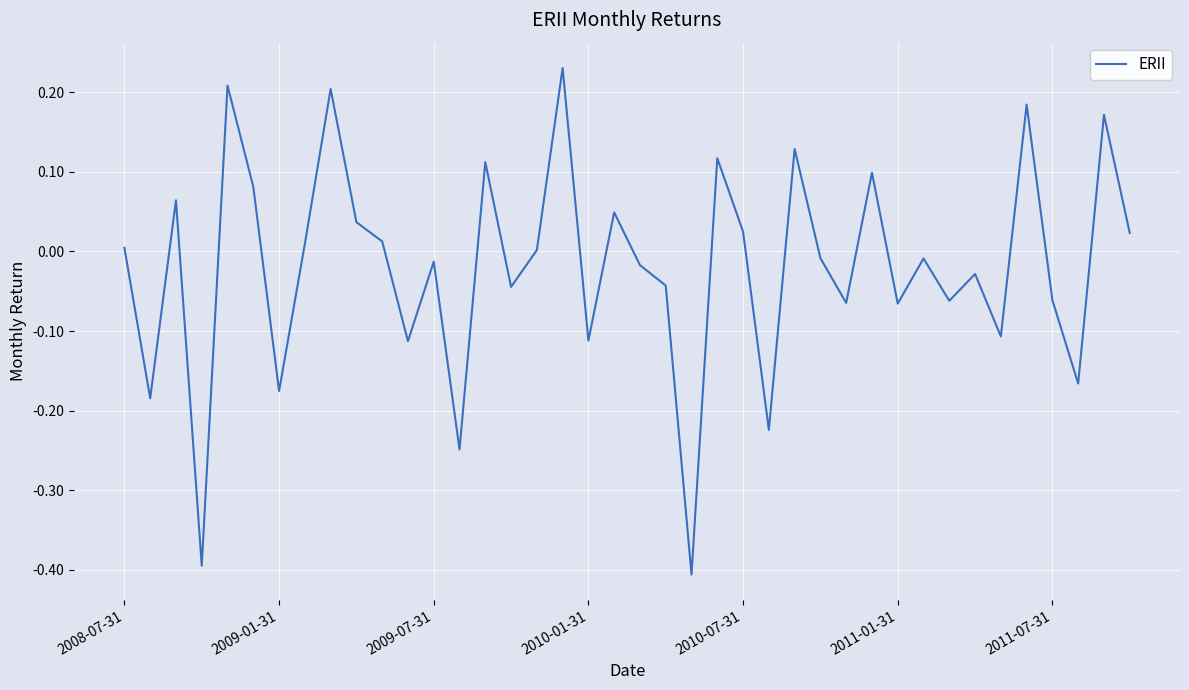

What is the minimum value shown in the chart?

-0.4